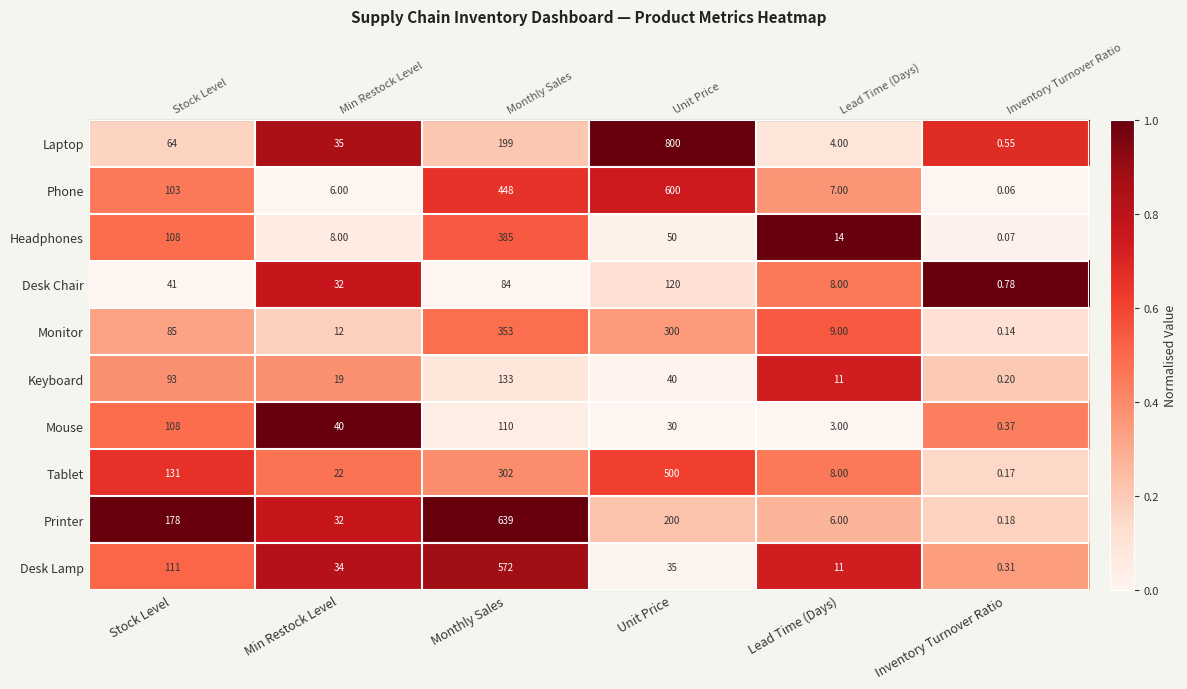

Between Monthly Sales and Unit Price, which series saw the biggest shift?

Laptop